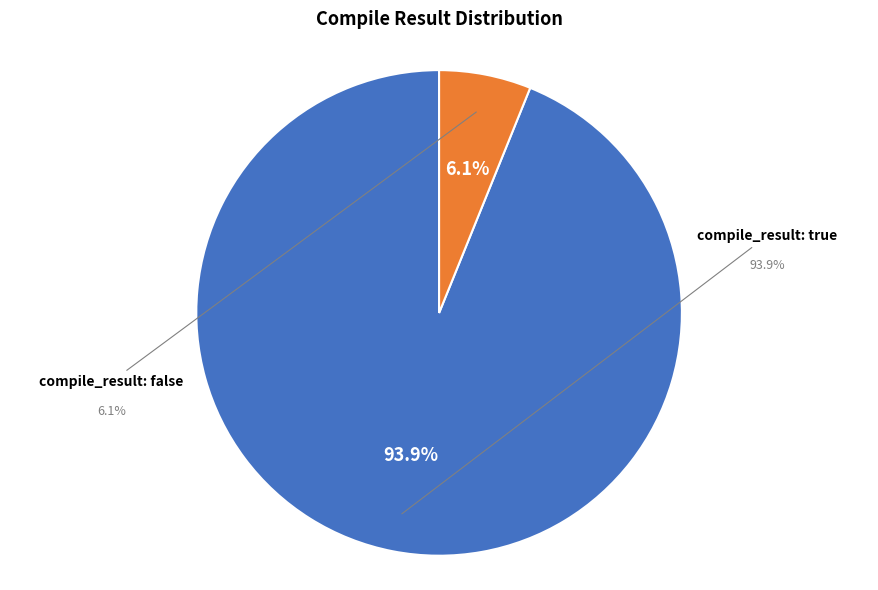

To the nearest percent, what is the difference between the largest and smallest slice percentages?

88%